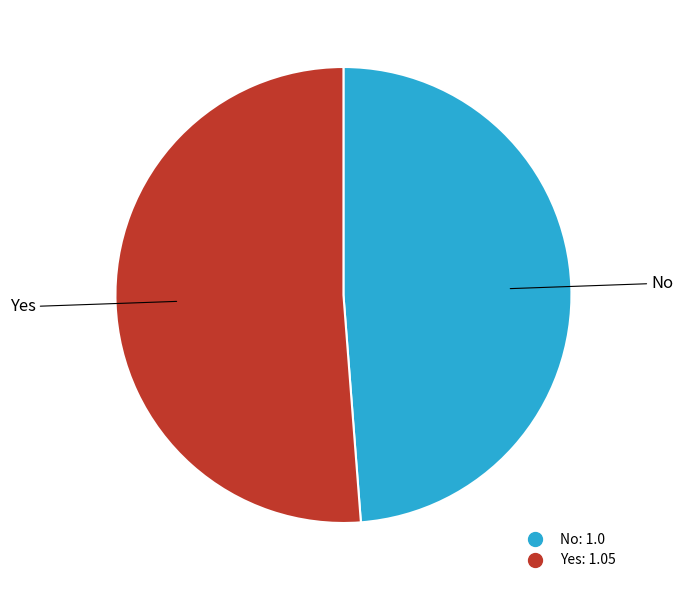

What is the ratio of the value at No to the value at Yes?

1.0